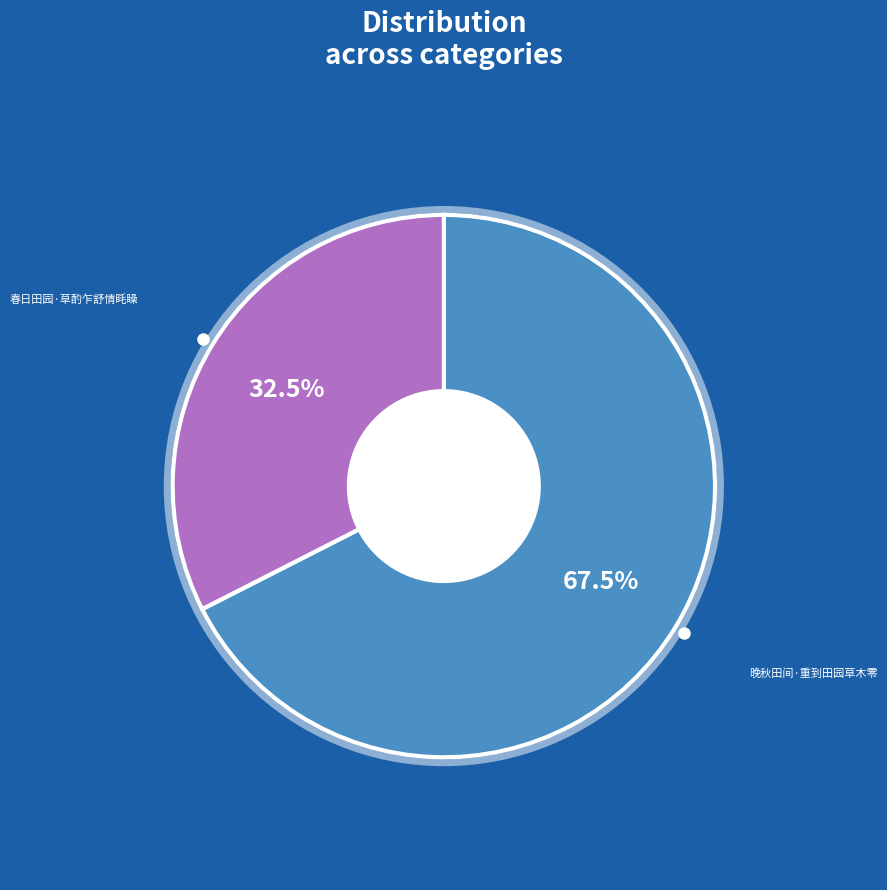

Which slice is the largest?

晚秋田间·重到田园草木零